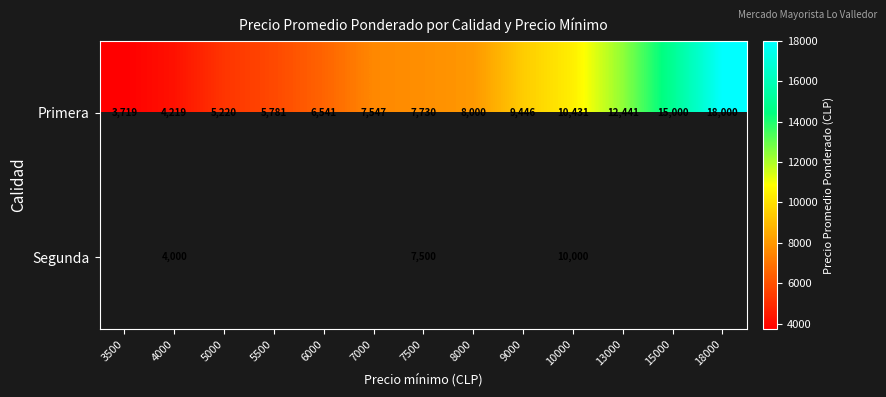

The Primera series shows 11081 at 6000. True or false?

False